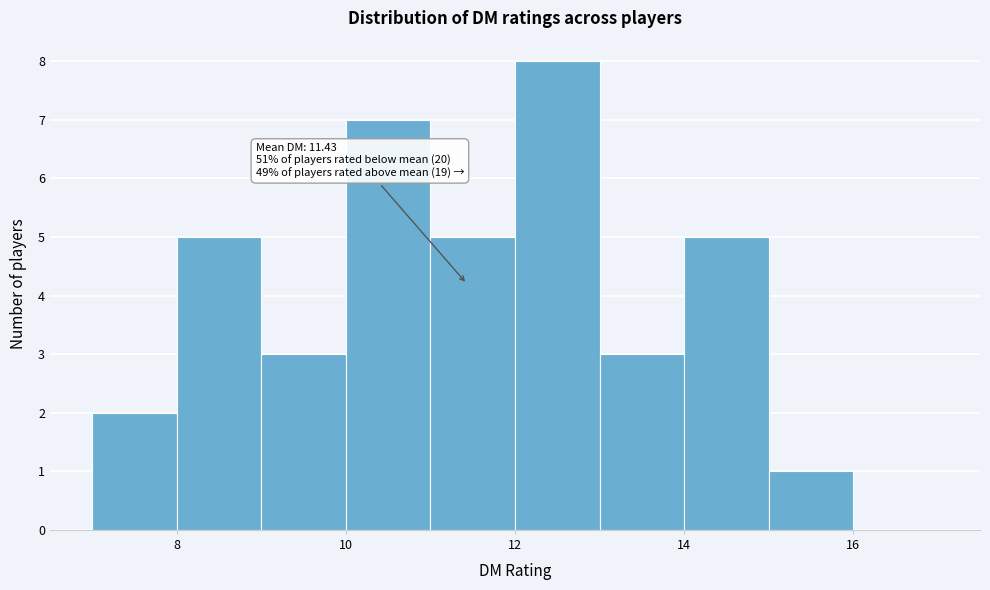

Over which range of the x-axis is the bar tallest?

12 to 13